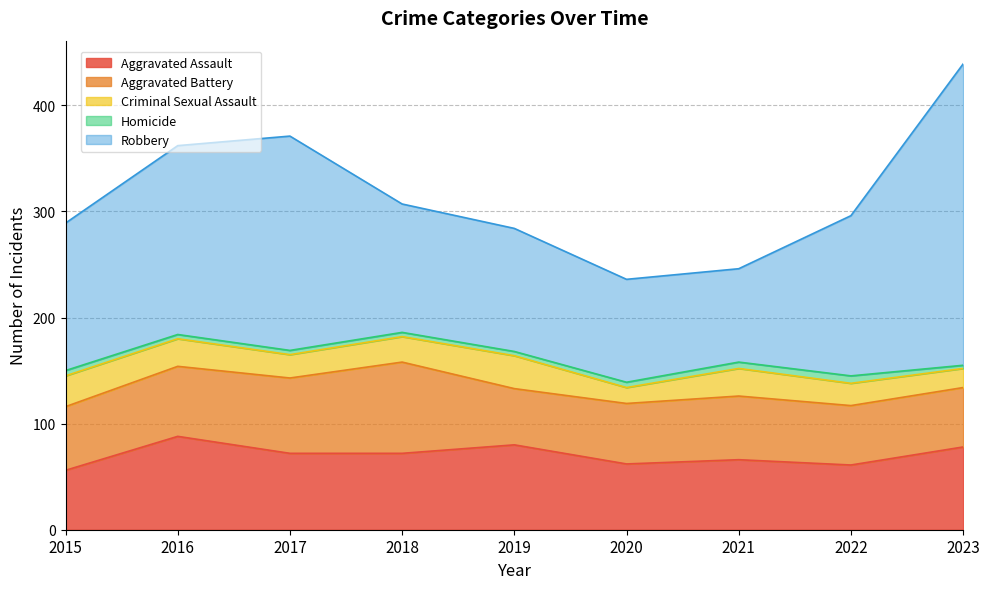

At 2017, list the series in order from smallest to largest.

Homicide, Criminal Sexual Assault, Aggravated Battery, Aggravated Assault, Robbery